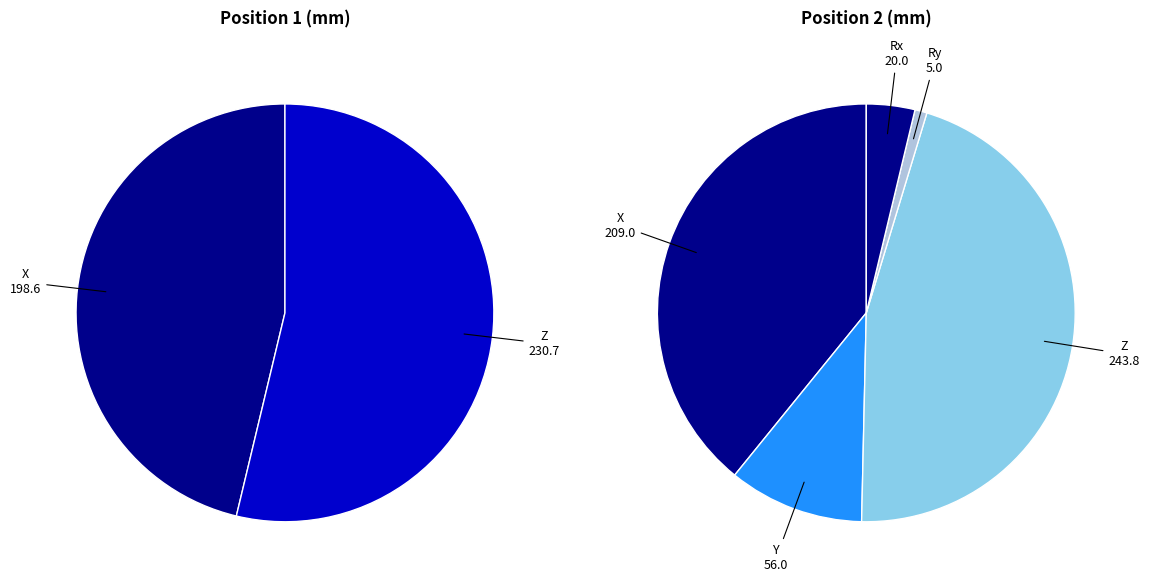

Is it true that Rz is 0% of the pie?

True